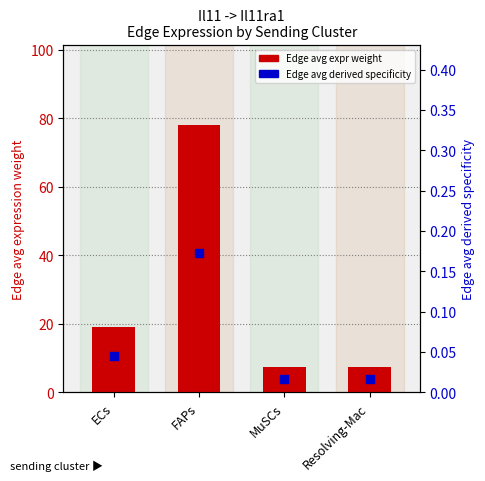

Which series has the largest total across all categories?

Edge avg expr weight